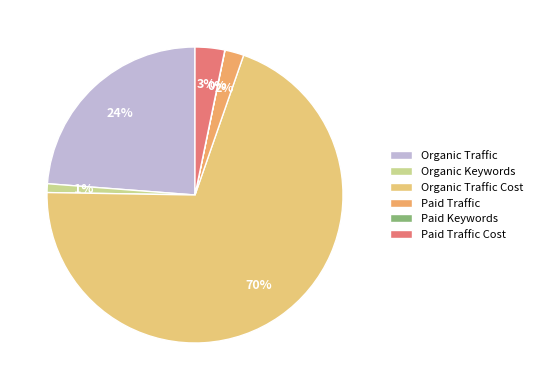

Which slice represents more than half of the pie?

Organic Traffic Cost